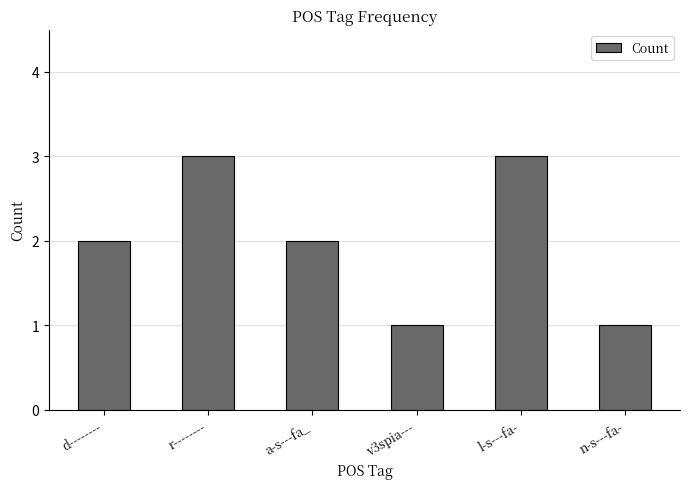

Reading left to right, extract all data points from this chart.

2	3	2	1	3	1